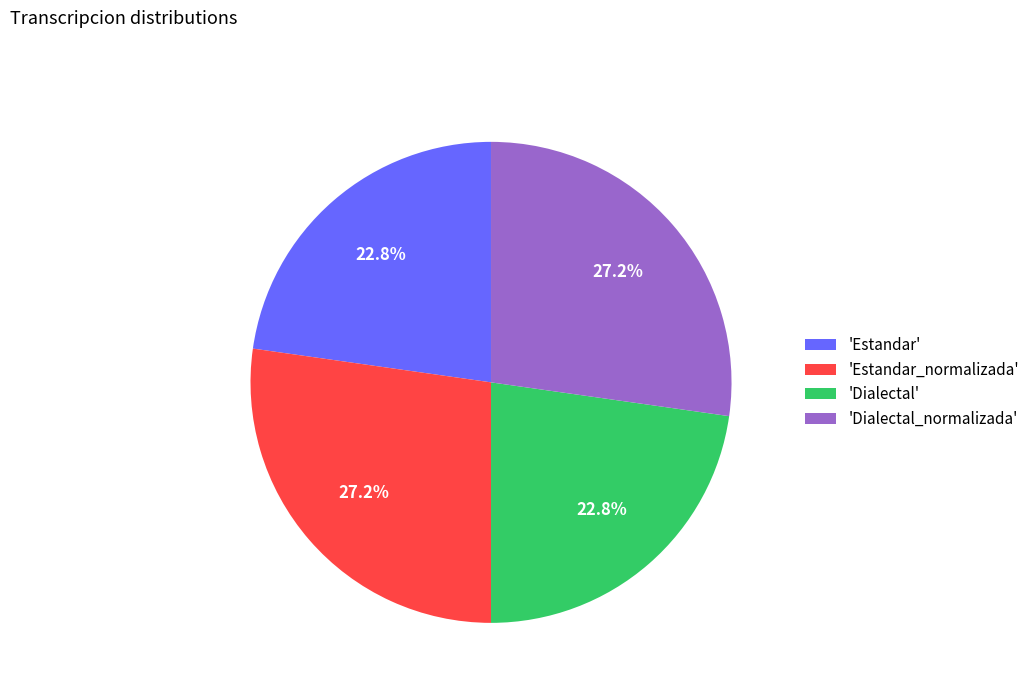

To the nearest percent, what is the average slice percentage?

25%